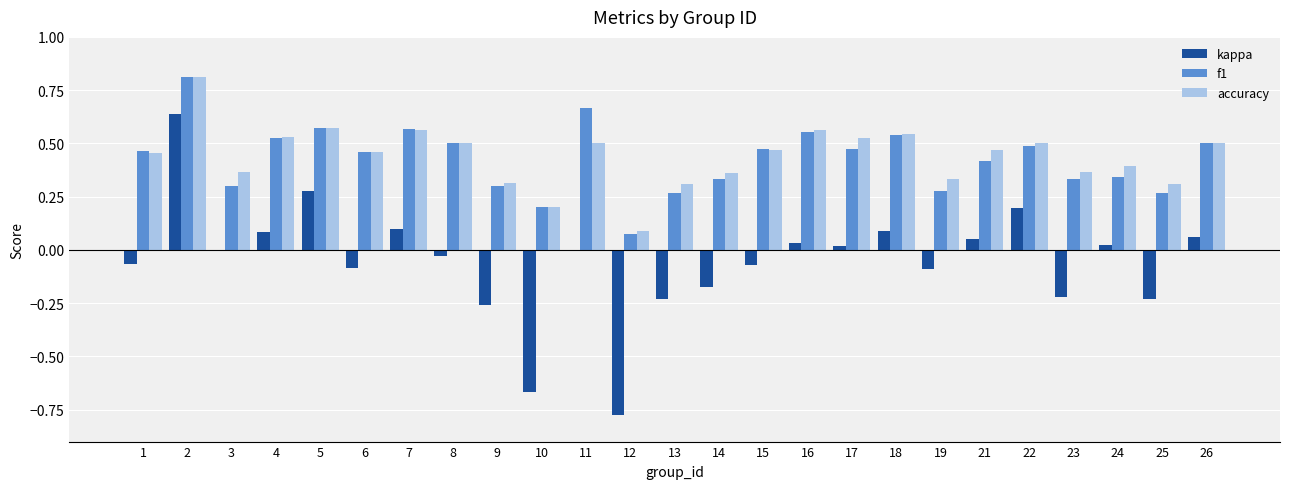

True or false: f1 has a value of 0.3 at 13.

True